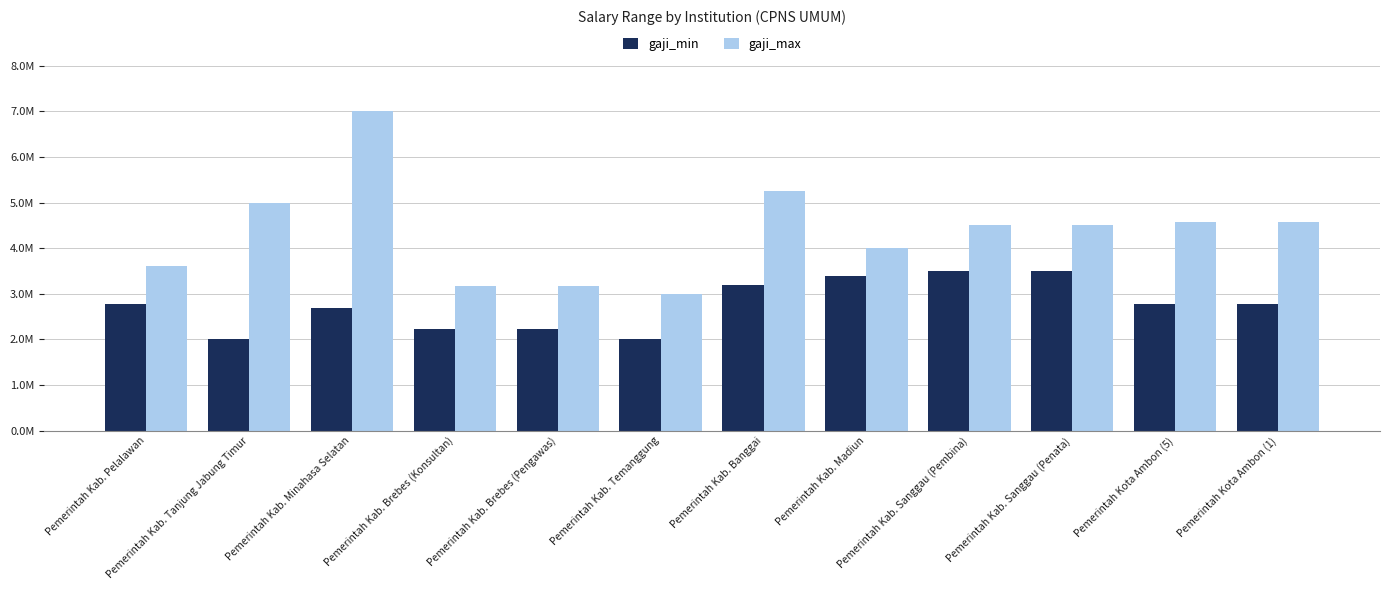

At which category is the sum across all series the highest?

Pemerintah Kab. Minahasa Selatan